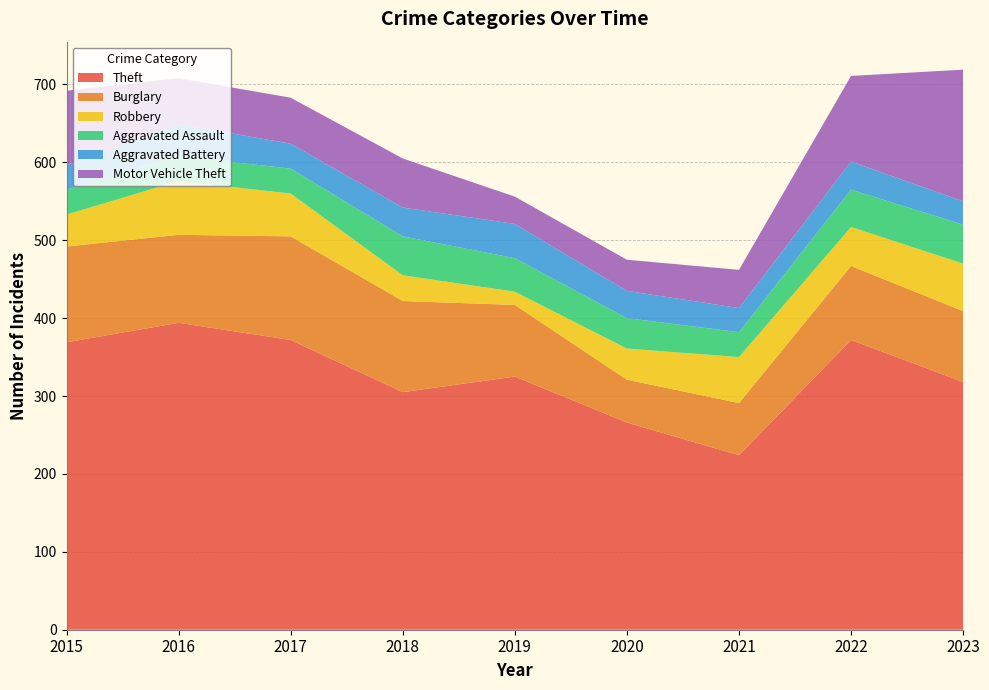

Reading left to right, extract all data points from this chart.

Theft: 369	394	372	305	325	266	224	372	318
Burglary: 123	113	133	117	92	55	67	95	91
Robbery: 41	69	55	33	17	40	59	50	61
Aggravated Assault: 32	32	32	50	43	39	32	48	50
Aggravated Battery: 31	41	32	37	44	35	31	36	30
Motor Vehicle Theft: 96	59	59	63	35	40	49	110	169